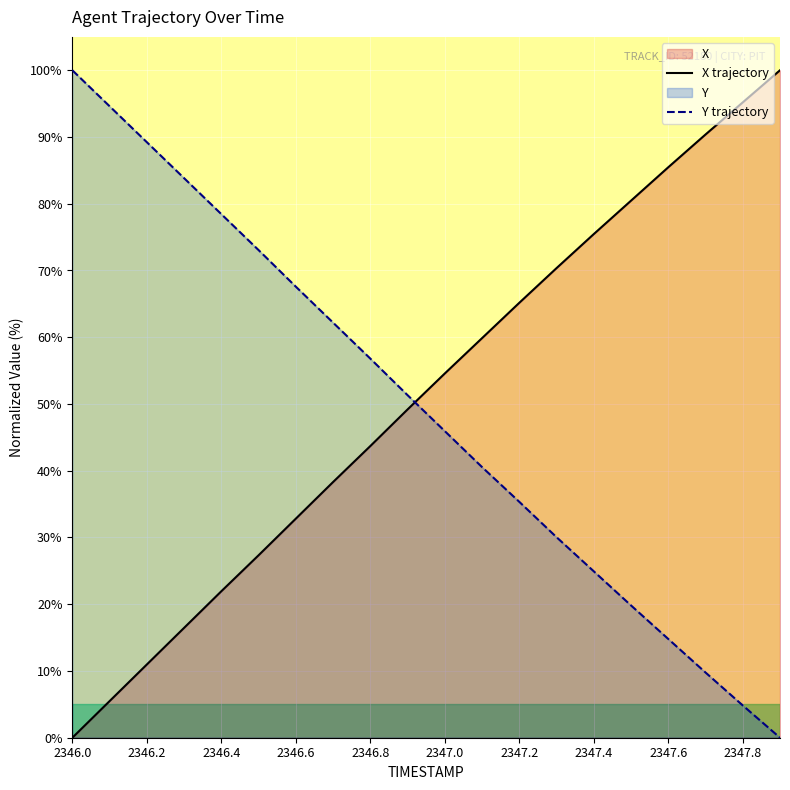

What is the total value across all series at 2346.0?

100.0